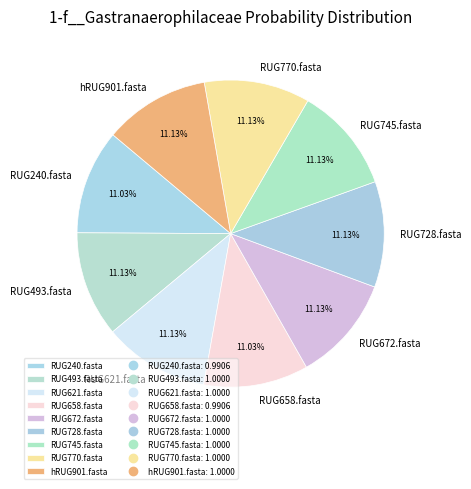

To the nearest percent, what portion does RUG745.fasta represent?

11%